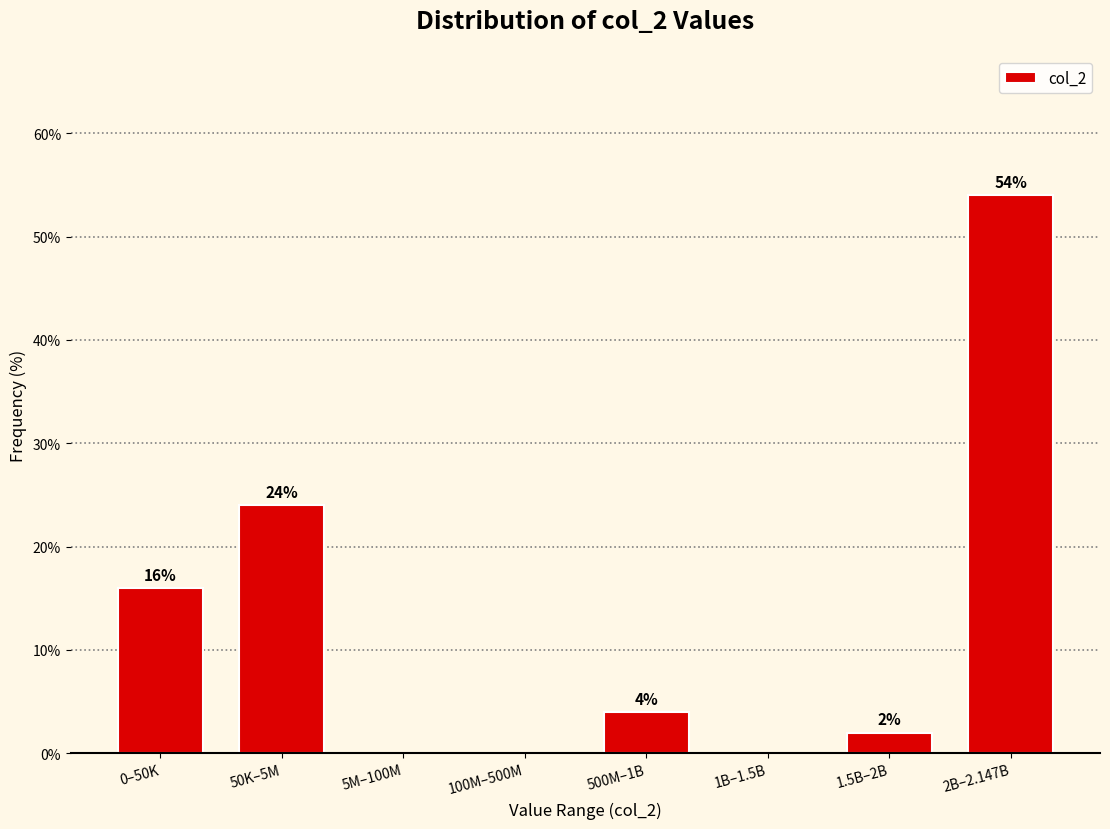

Reading left to right, what are all the values shown in this chart?

0–50K=16	50K–5M=24	5M–100M=0	100M–500M=0	500M–1B=4	1B–1.5B=0	1.5B–2B=2	2B–2.147B=54